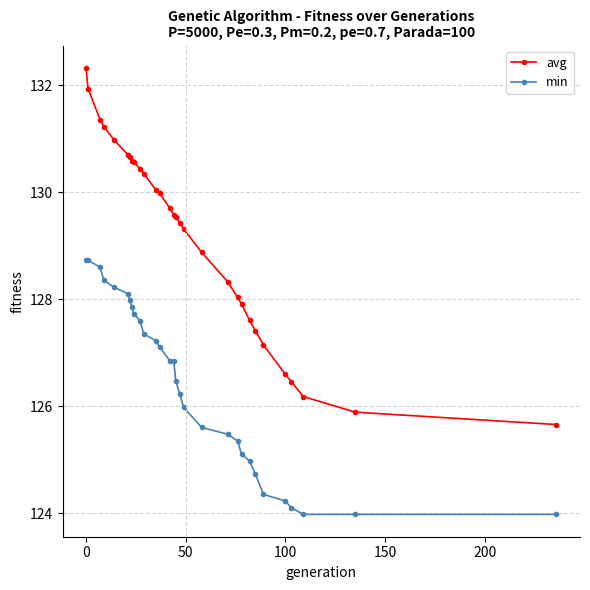

What is the value of the min point at the 5th from the left?

128.2